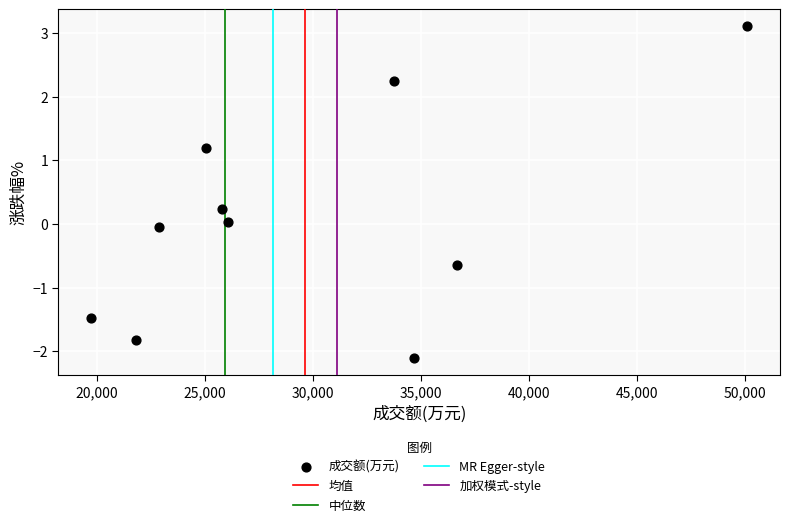

What is the average X value?

29653.1